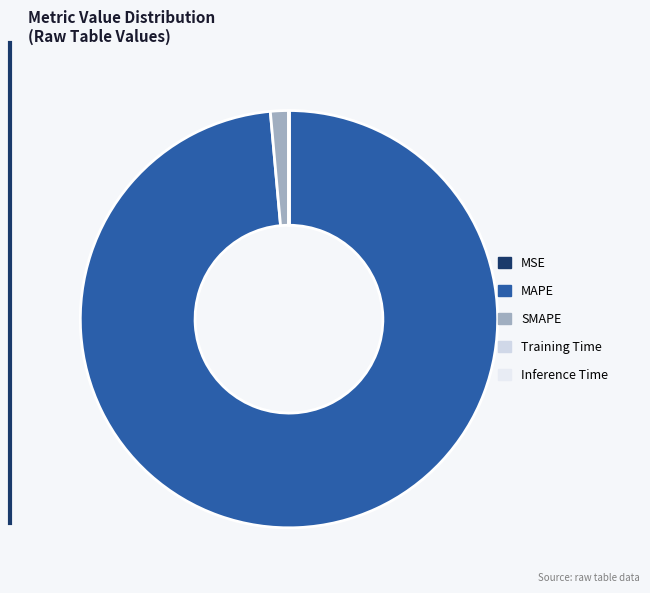

True or false: MAPE accounts for 99% of the total.

True